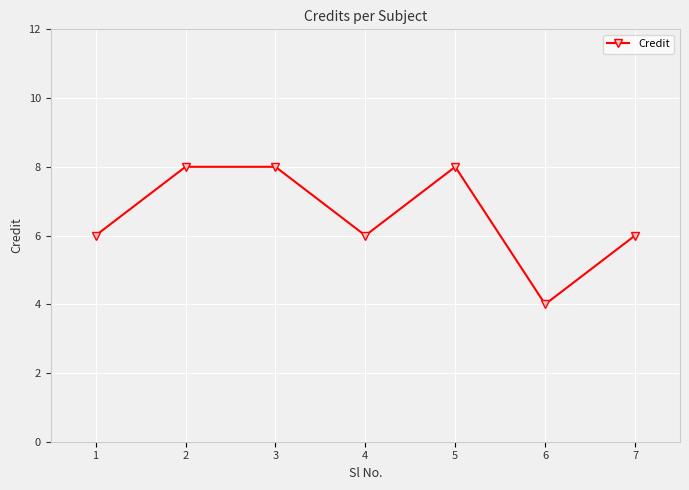

True or false: the data shows 4 at 6.

True